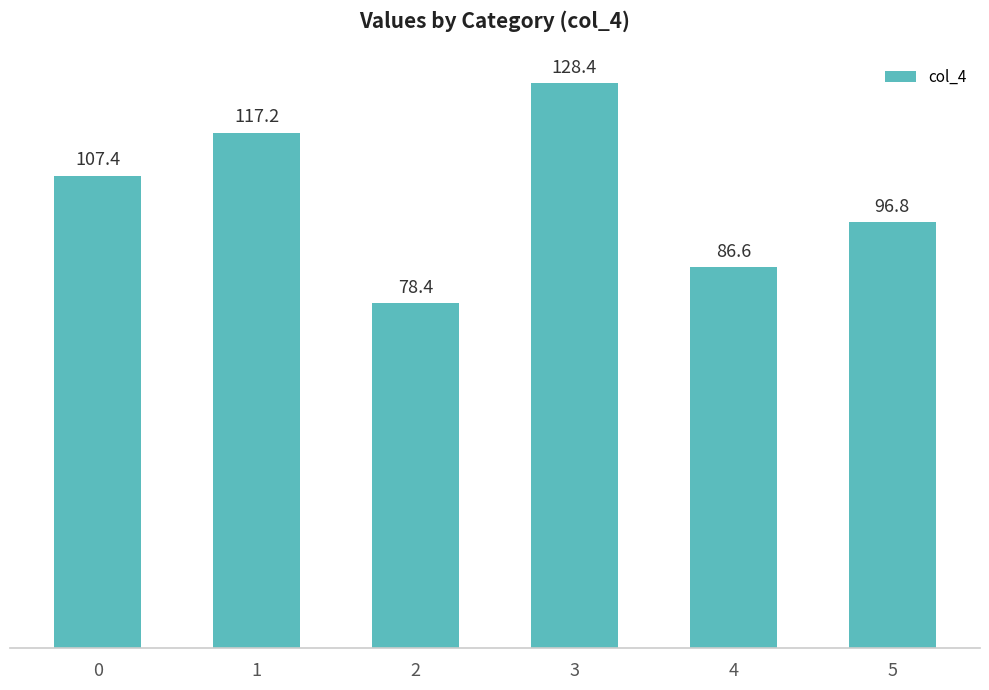

Which category has the lowest value across all series?

2